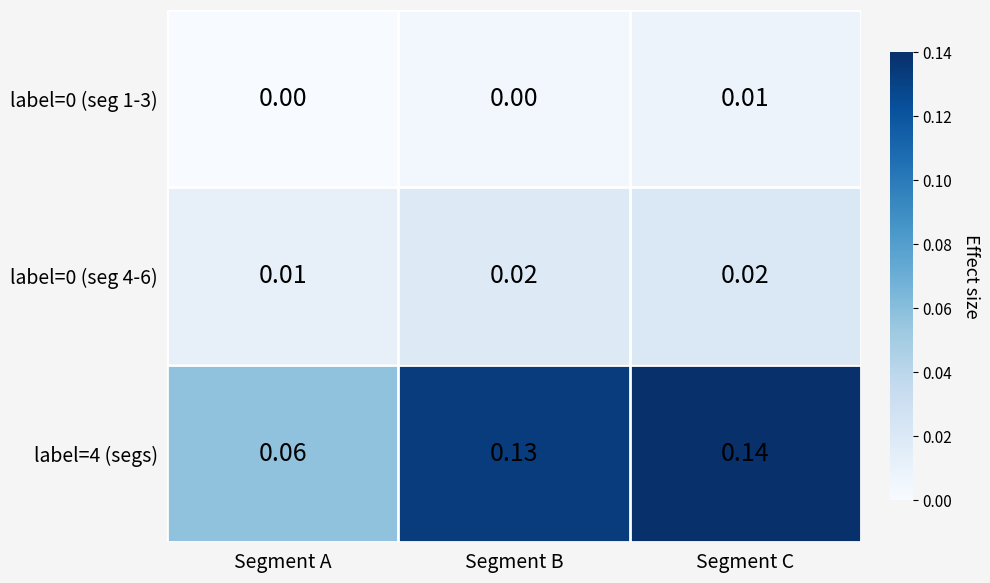

At which category does the chart reach its peak across all series?

Segment C